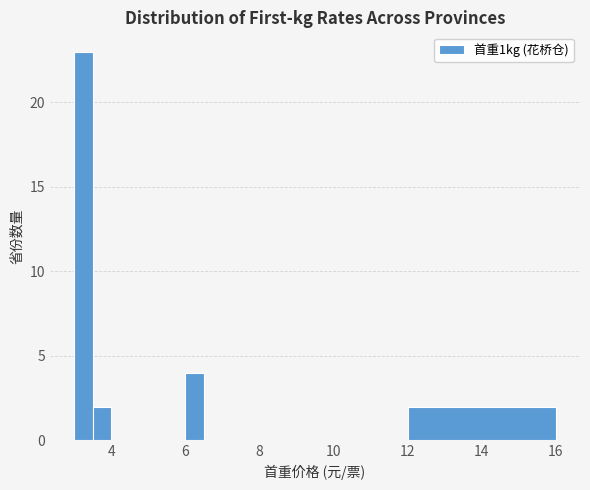

Read against the x-axis, roughly where is the centre of the tallest bar?

3.2